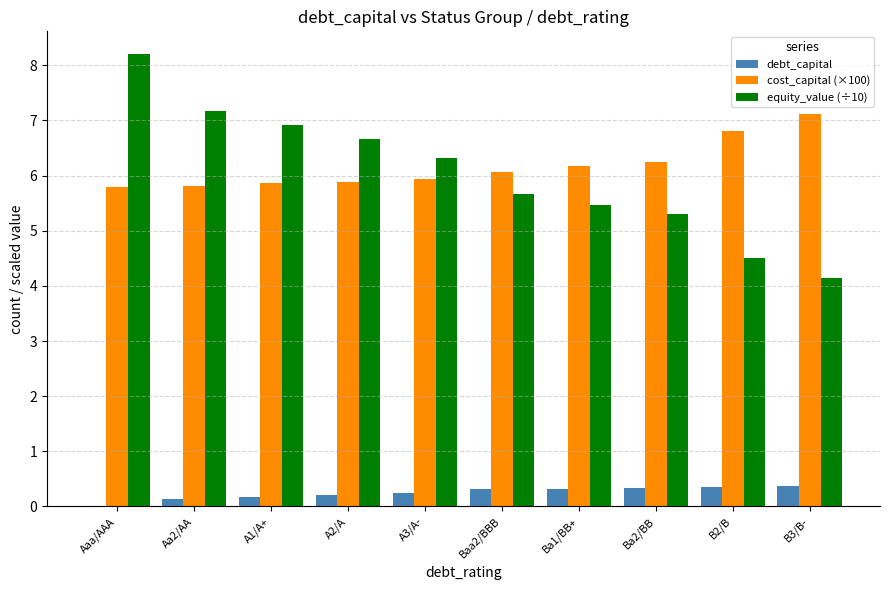

What is the highest value of the equity_value (÷10) series?

8.2